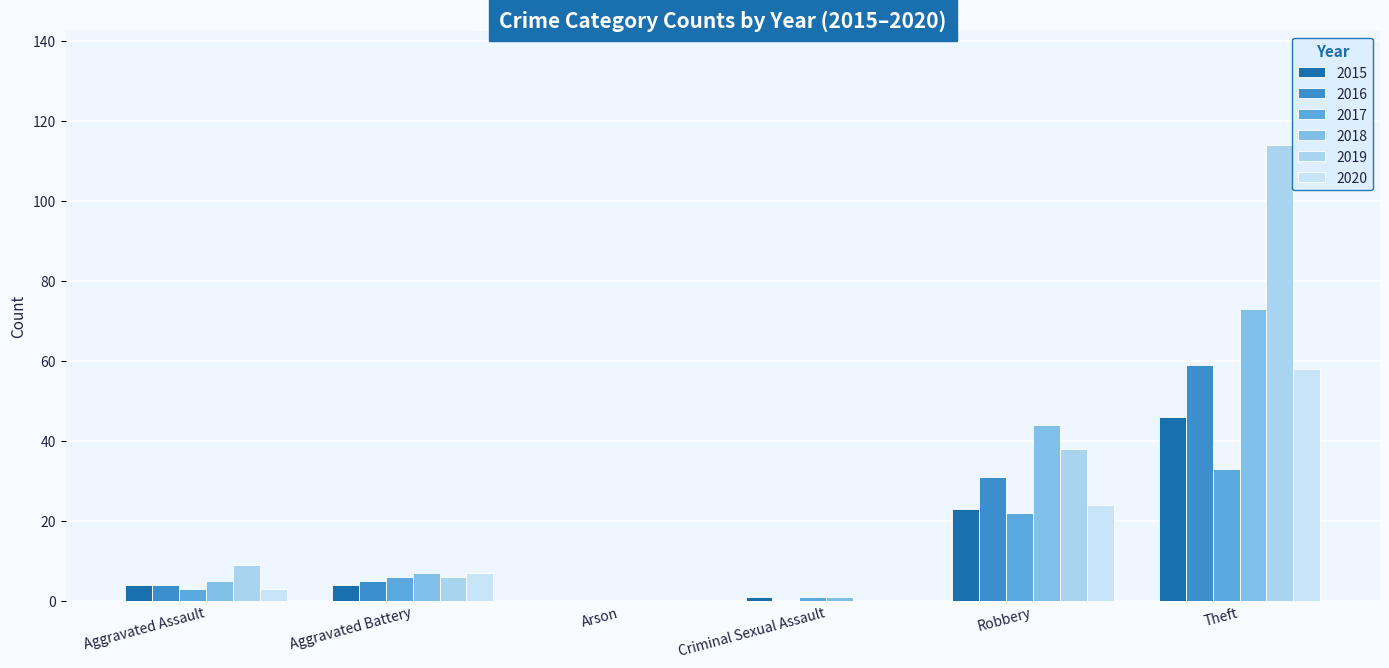

Reading left to right, what are all the values shown in this chart?

2015: Aggravated Assault=4	Aggravated Battery=4	Arson=0	Criminal Sexual Assault=1	Robbery=23	Theft=46
2016: Aggravated Assault=4	Aggravated Battery=5	Arson=0	Criminal Sexual Assault=0	Robbery=31	Theft=59
2017: Aggravated Assault=3	Aggravated Battery=6	Arson=0	Criminal Sexual Assault=1	Robbery=22	Theft=33
2018: Aggravated Assault=5	Aggravated Battery=7	Arson=0	Criminal Sexual Assault=1	Robbery=44	Theft=73
2019: Aggravated Assault=9	Aggravated Battery=6	Arson=0	Criminal Sexual Assault=0	Robbery=38	Theft=114
2020: Aggravated Assault=3	Aggravated Battery=7	Arson=0	Criminal Sexual Assault=0	Robbery=24	Theft=58